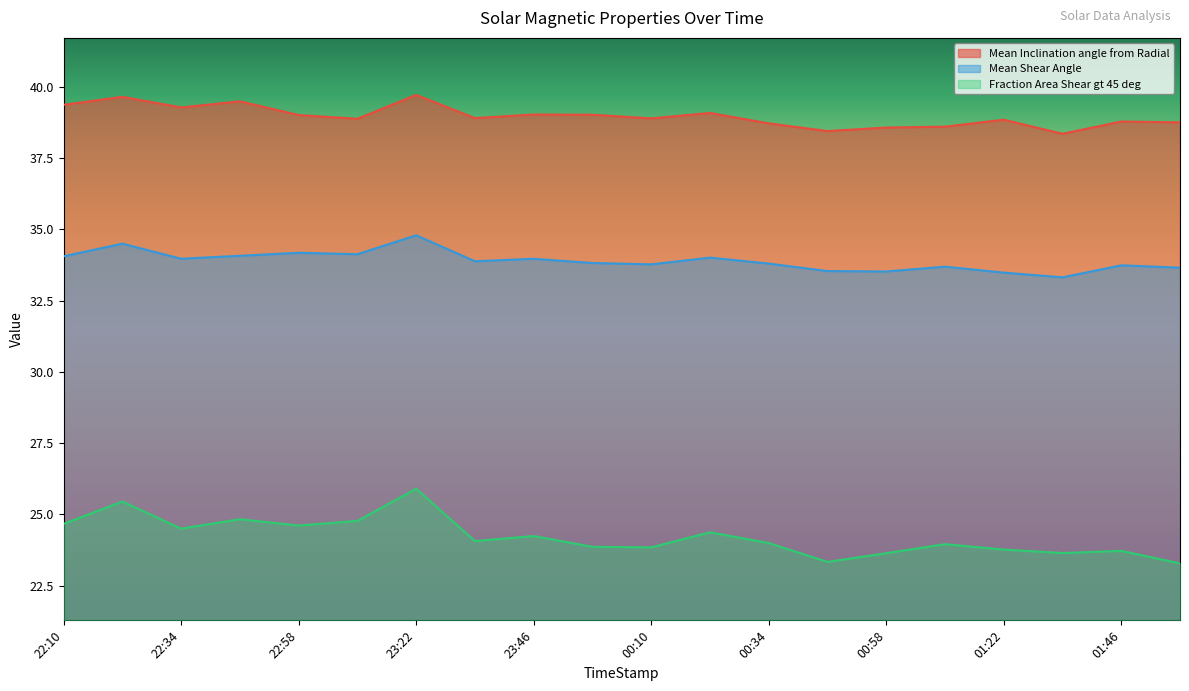

Which series has the largest range (max minus min)?

Fraction Area Shear gt 45 deg